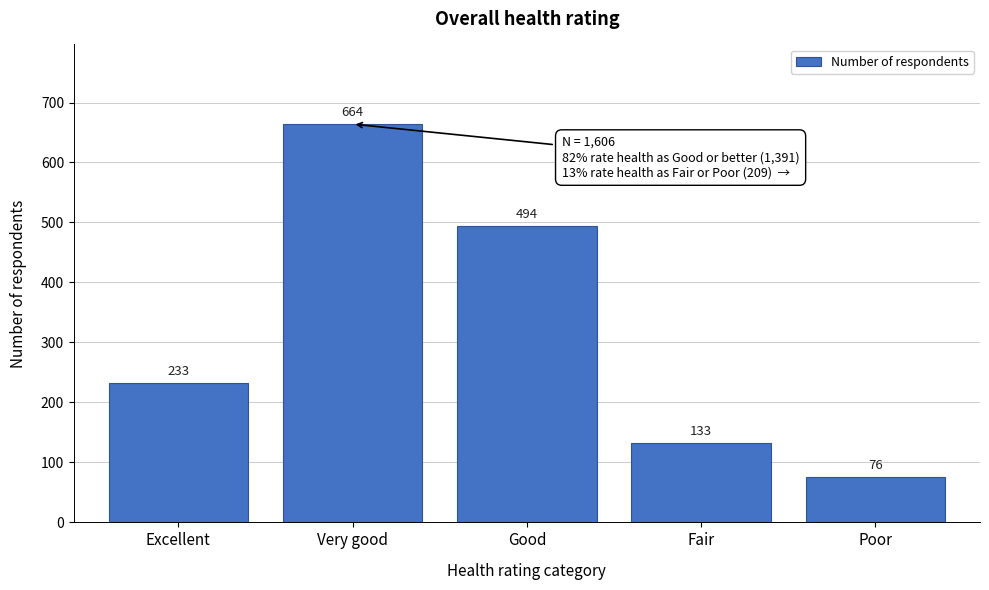

Reading left to right, extract all data points from this chart.

233	664	494	133	76